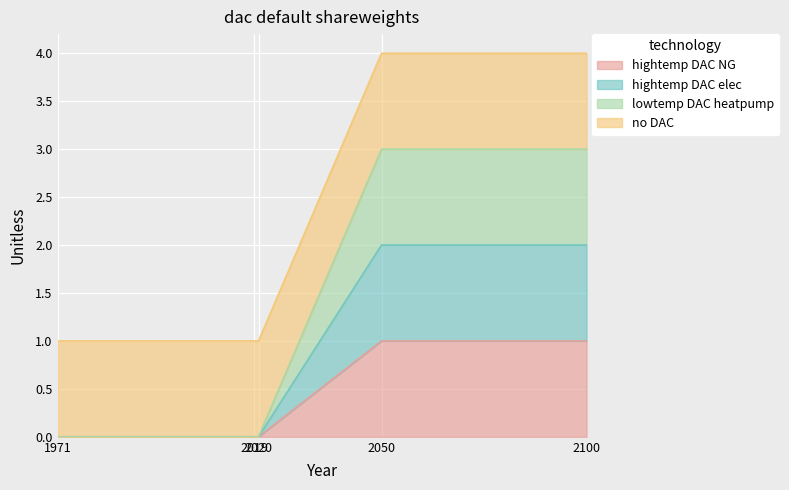

At which category is the sum across all series the highest?

2050